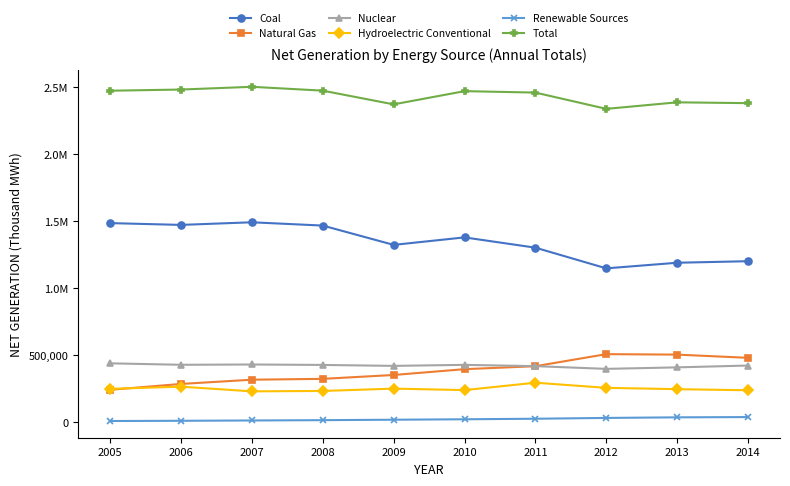

What are all the series names shown in the legend?

Coal, Natural Gas, Nuclear, Hydroelectric Conventional, Renewable Sources, Total